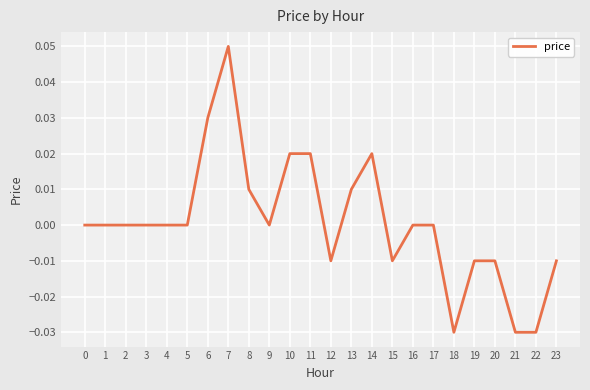

Which category has the highest value across all series?

7